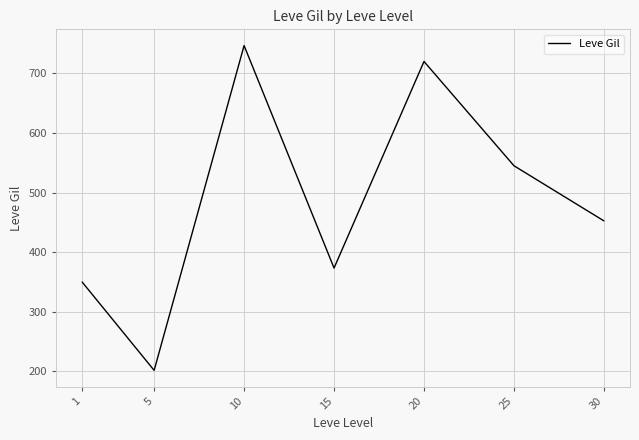

How many interior local valleys (lower than both neighbors) does the data have?

2